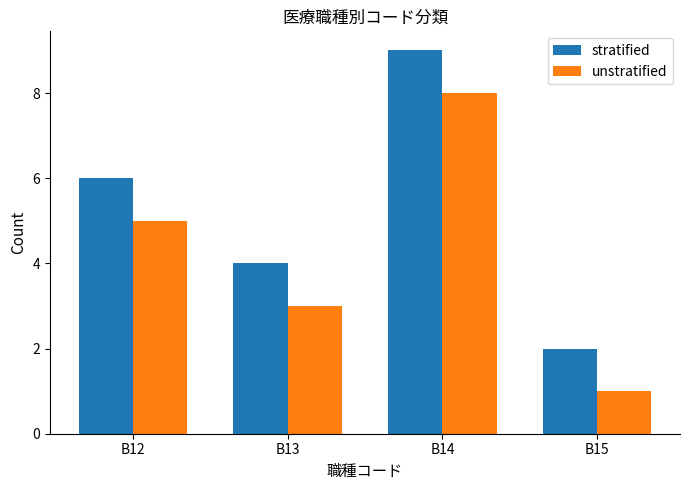

What is the difference between the maximum and minimum values in the unstratified series?

7